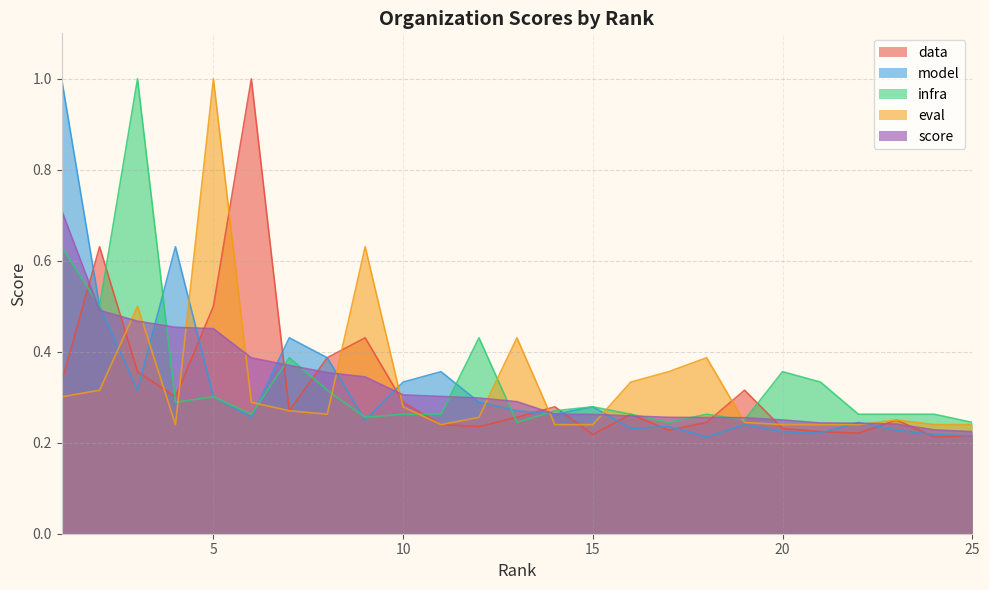

Is the value of data at 22 greater than the value of infra at 8?

No